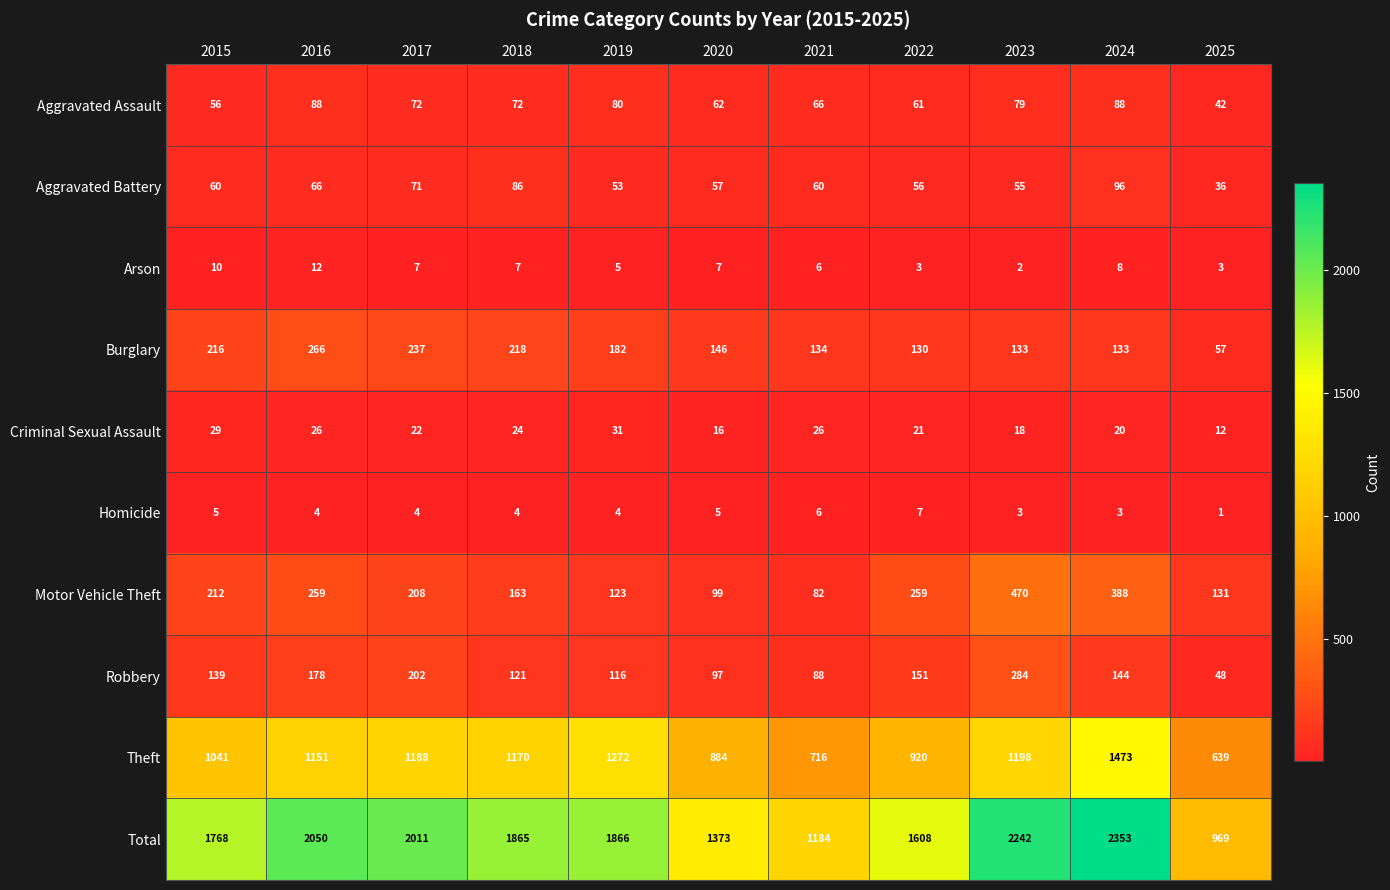

Which series changed the most between 2017 and 2018?

Total